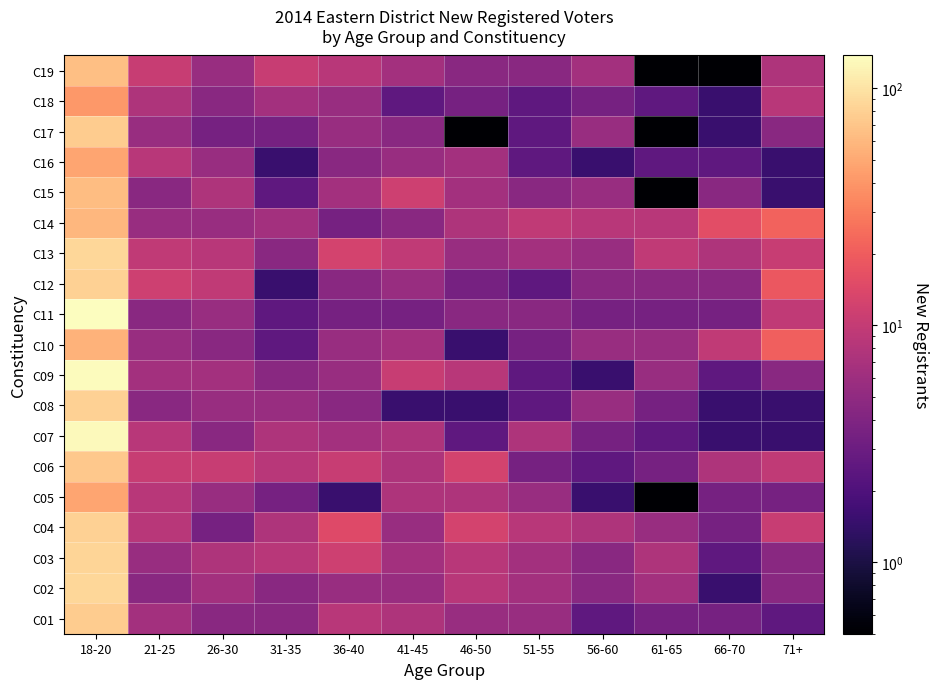

Which label corresponds to the smallest value in the chart?

61-65